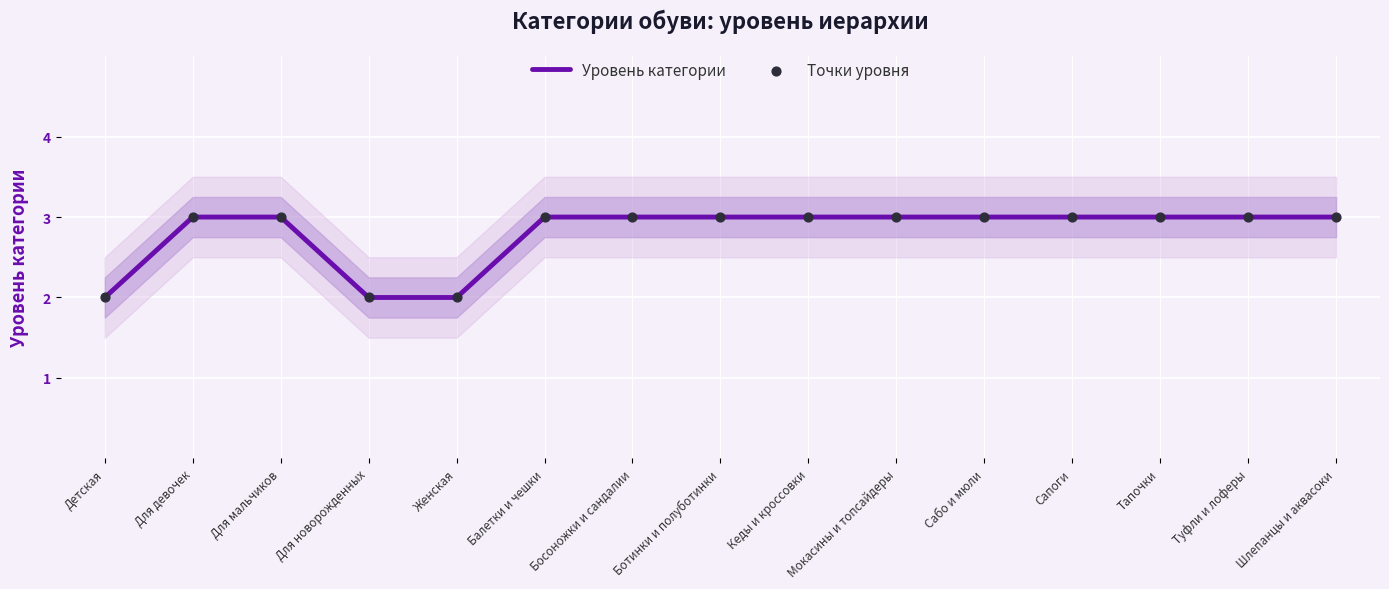

At which category is the sum across all series the highest?

Для девочек